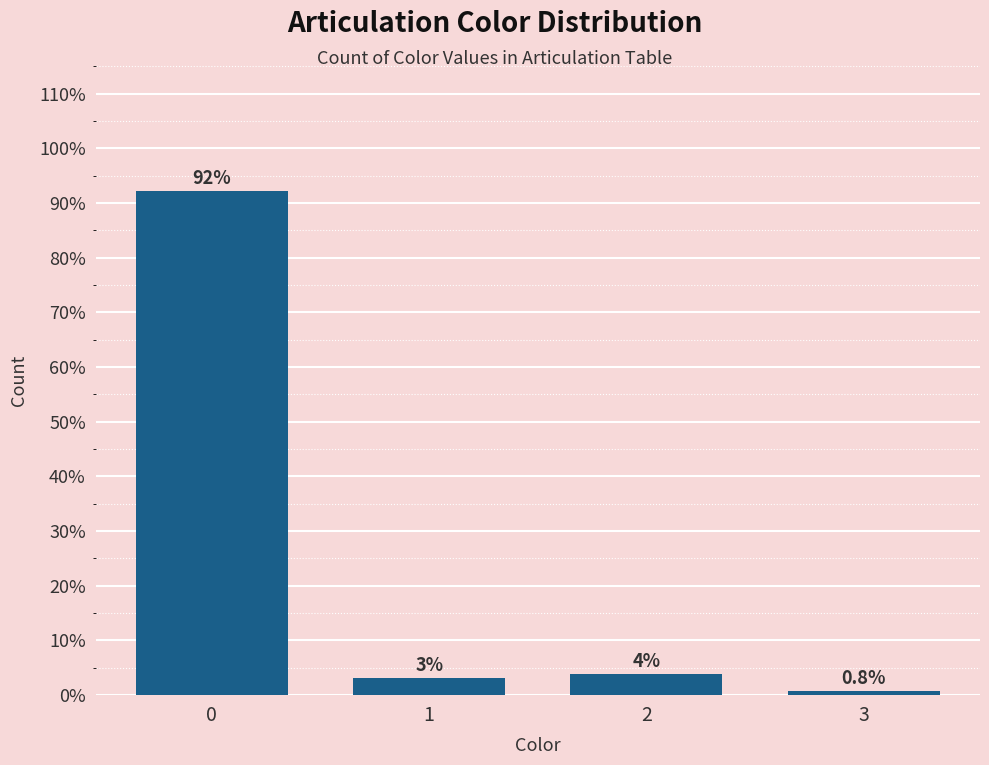

What is the value of the 4th bar from the left?

0.8